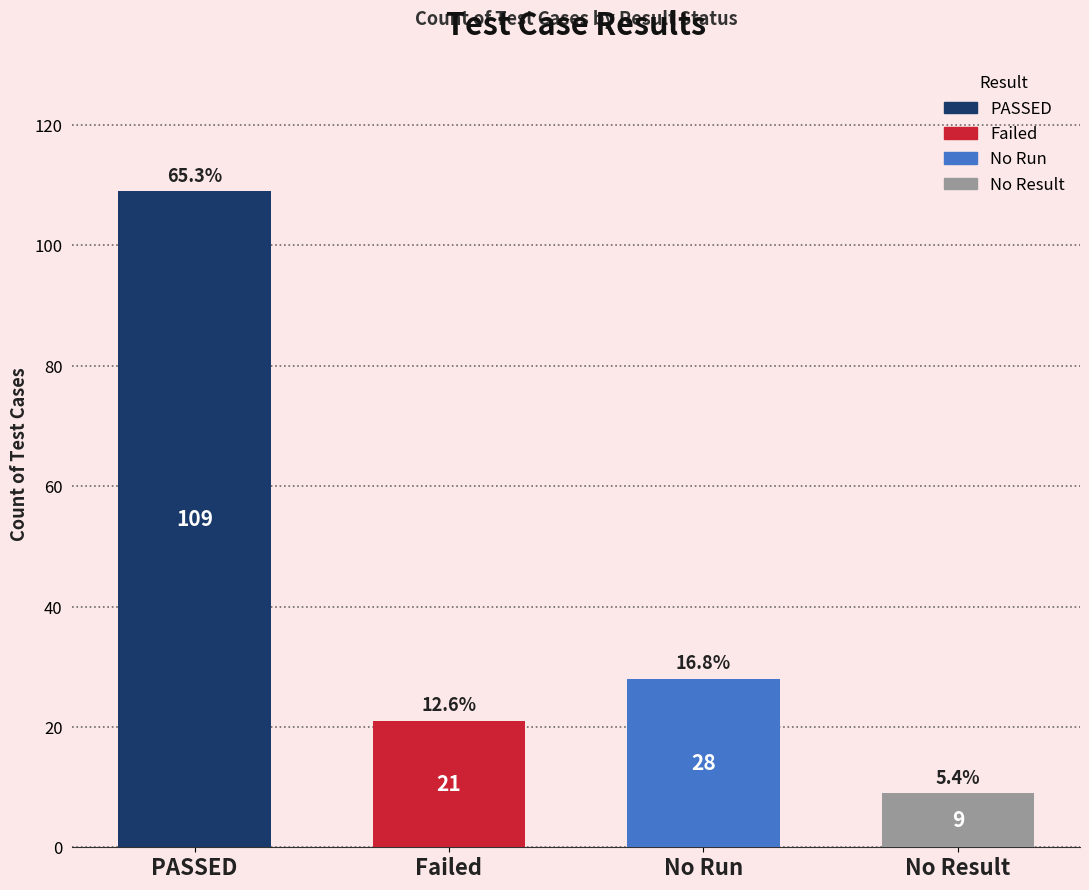

How many values are below 28?

2